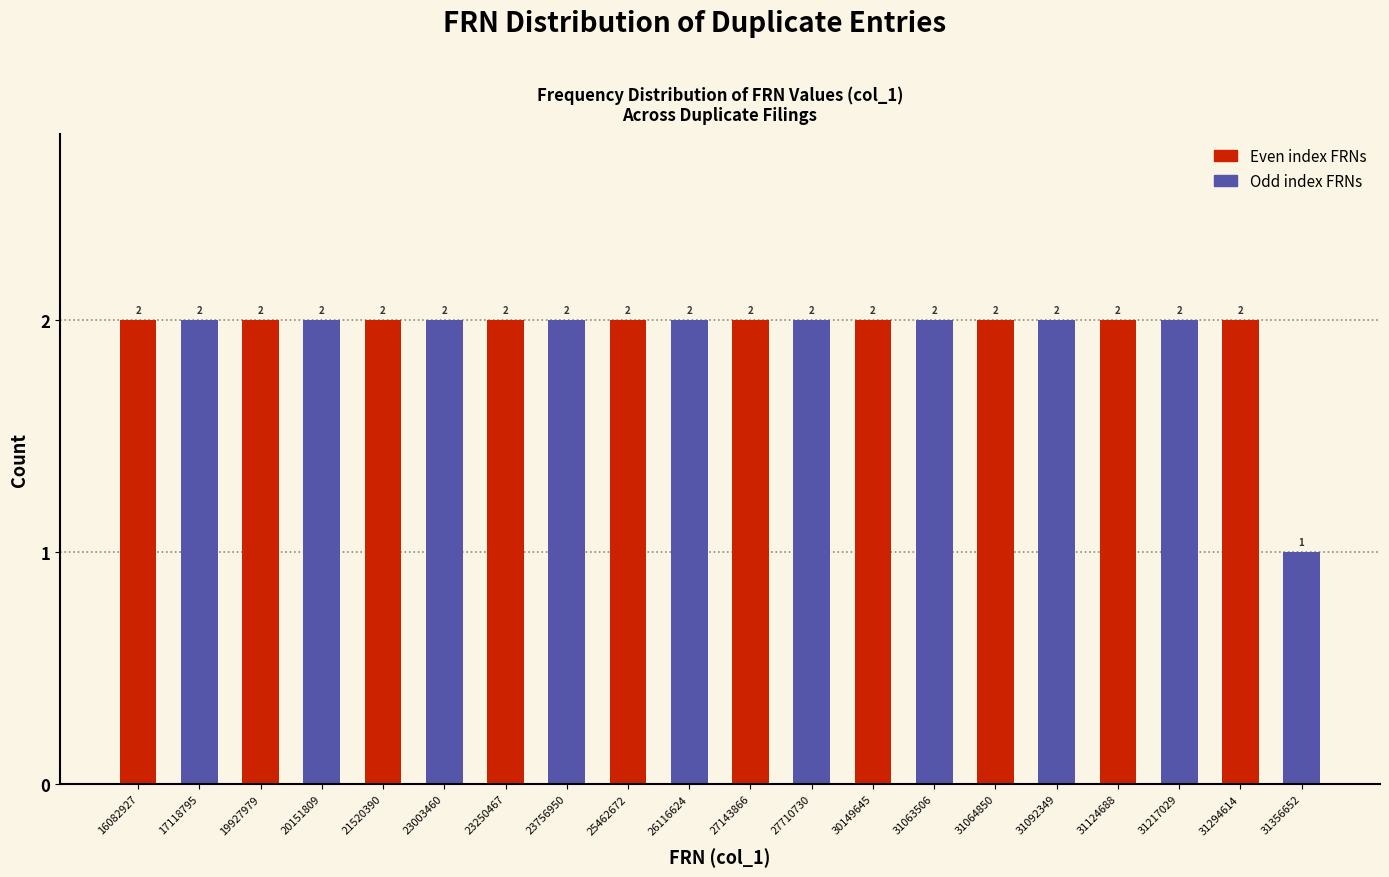

Reading right to left, extract all data points from this chart.

31356652=1	31294614=2	31217029=2	31124688=2	31092349=2	31064850=2	31063506=2	30149645=2	27710730=2	27143866=2	26116624=2	25462672=2	23756950=2	23250467=2	23003460=2	21520390=2	20151809=2	19927979=2	17118795=2	16082927=2